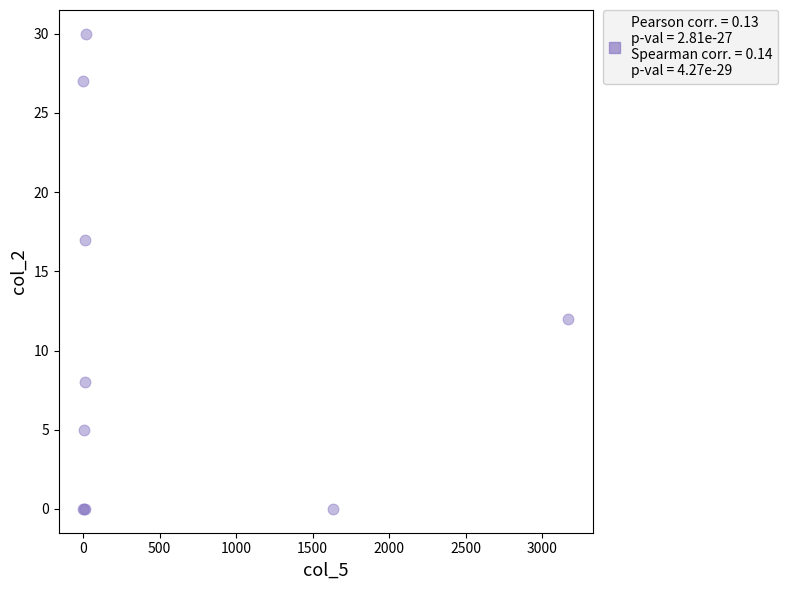

What Y value in the scatter plot is closest to 15?

17